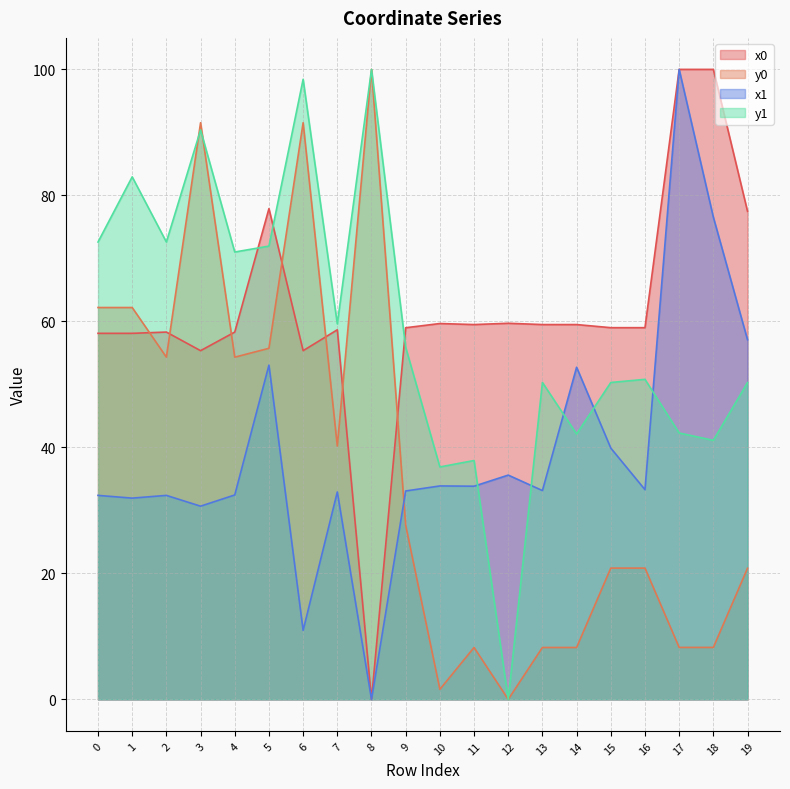

What is the spread (max minus min) of values at 2?

40.2